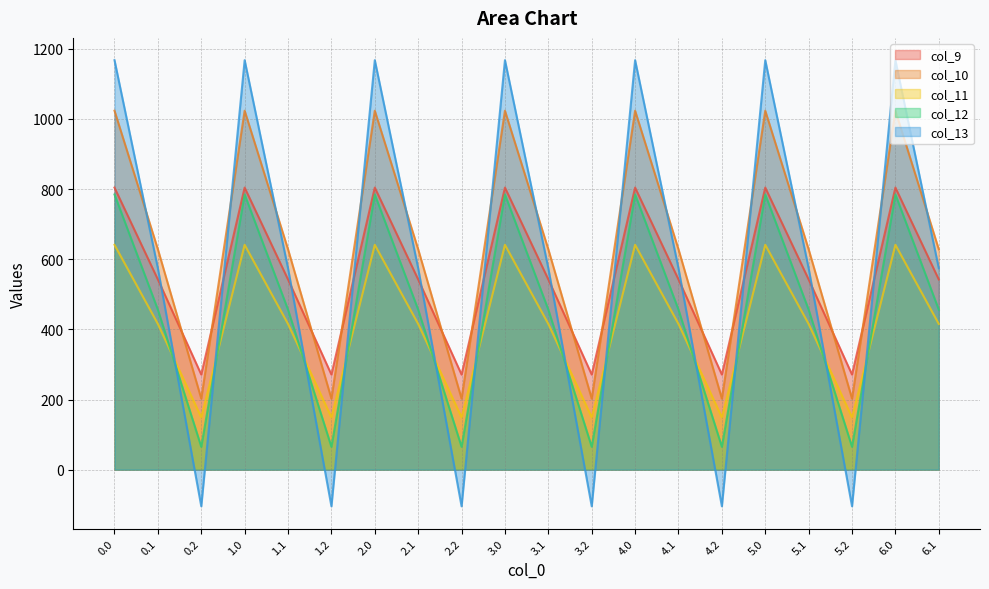

Rank the series by their maximum value, from lowest to highest.

col_11, col_12, col_9, col_10, col_13